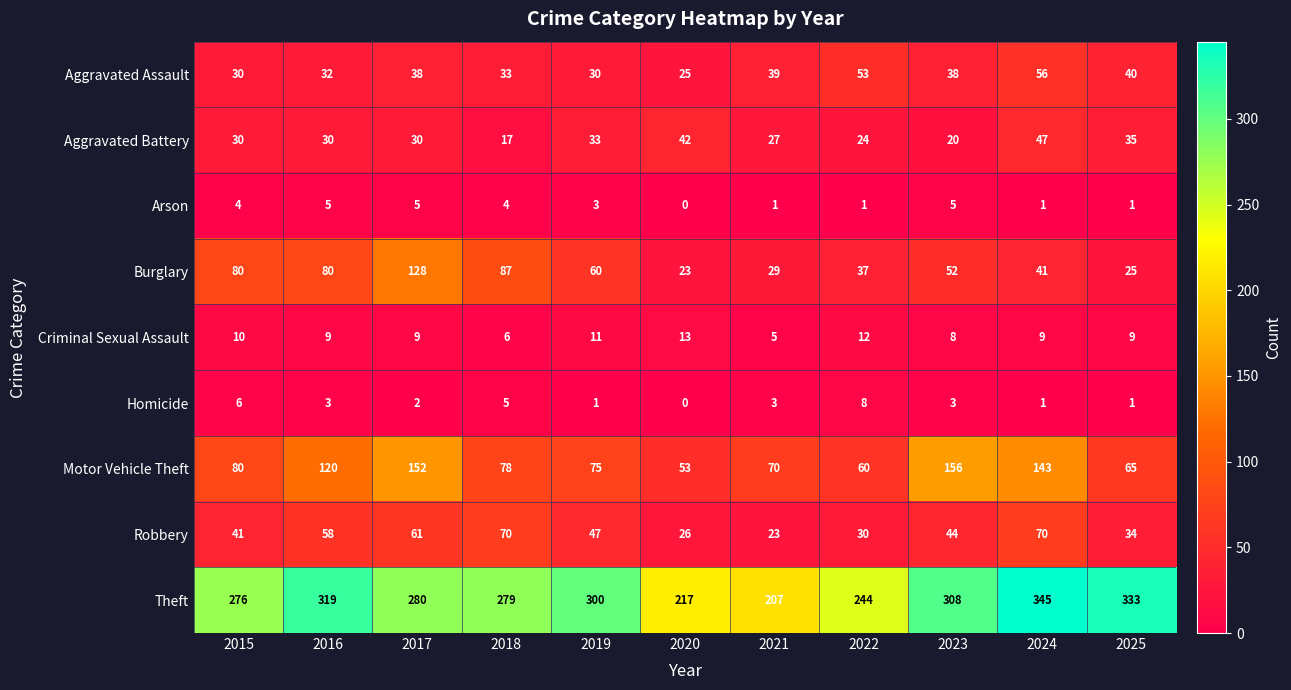

What is the difference between the highest and lowest values at 2025?

332